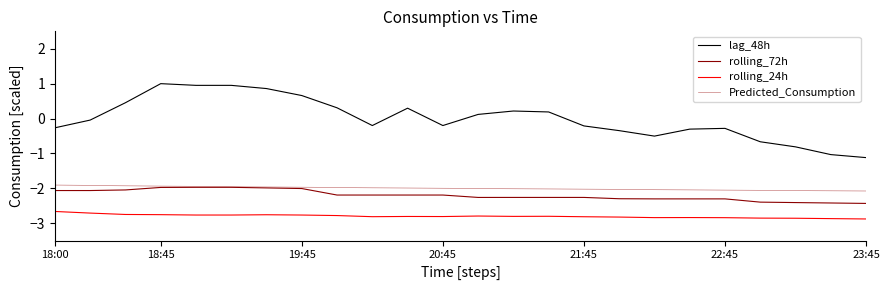

What is the maximum value shown in the chart?

1.0